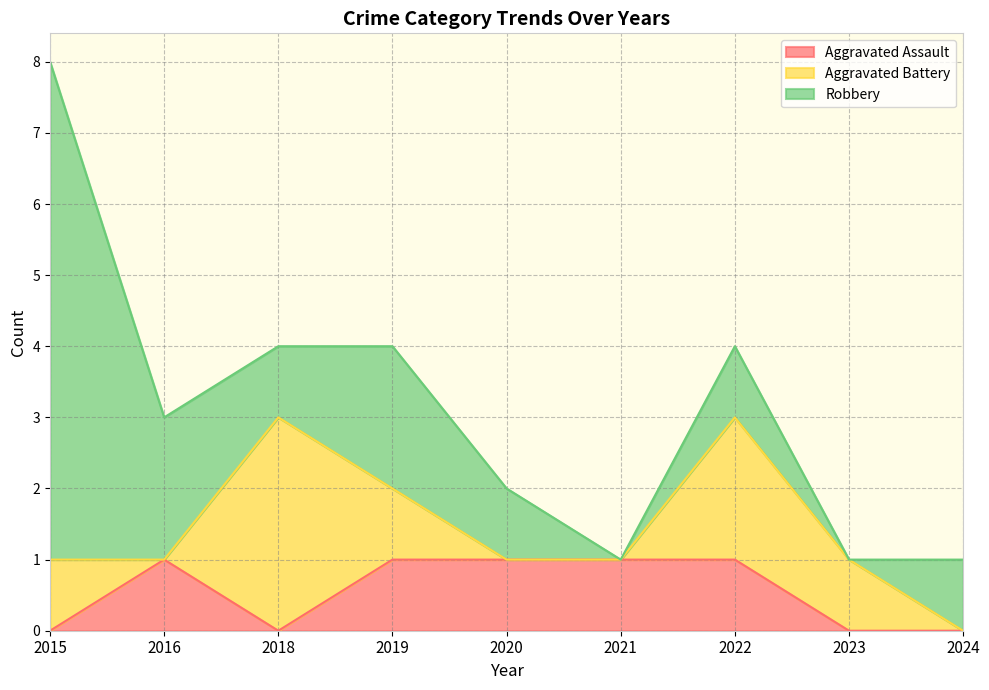

What are all the series names shown in the legend?

Aggravated Assault, Aggravated Battery, Robbery